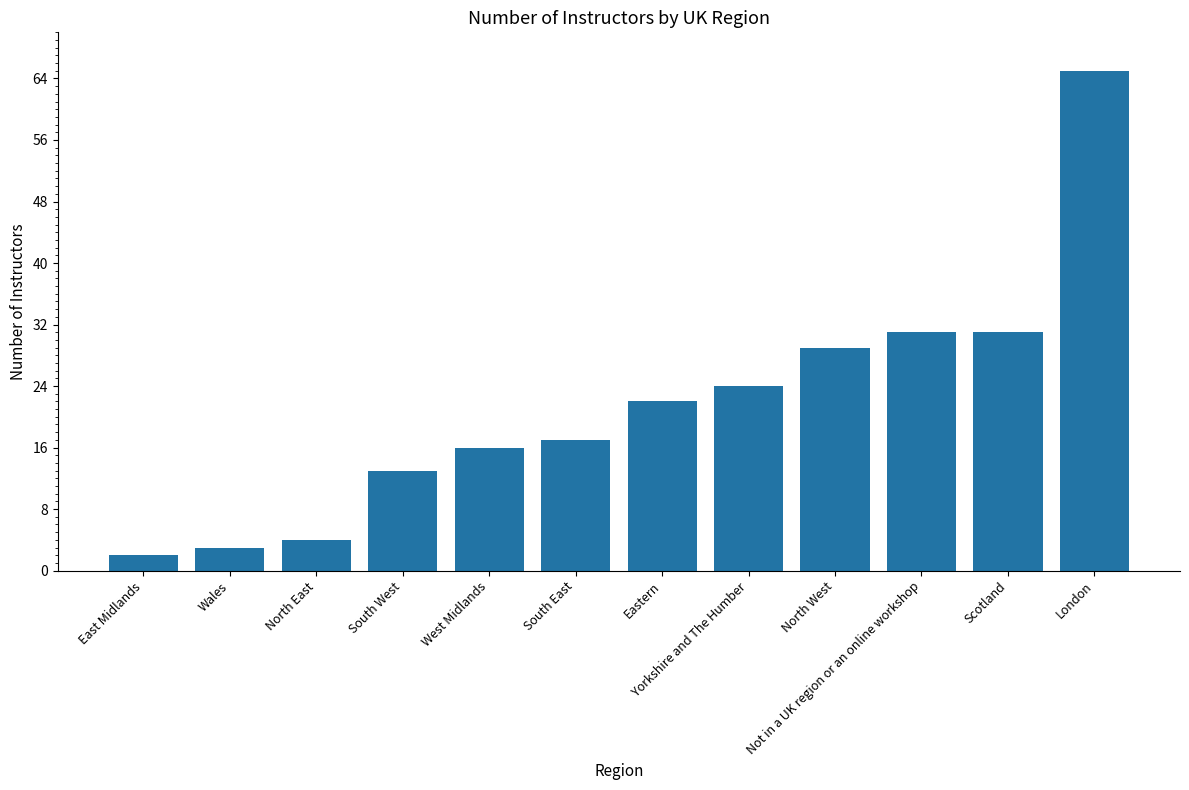

What is the label of the 11th bar from the left?

Scotland